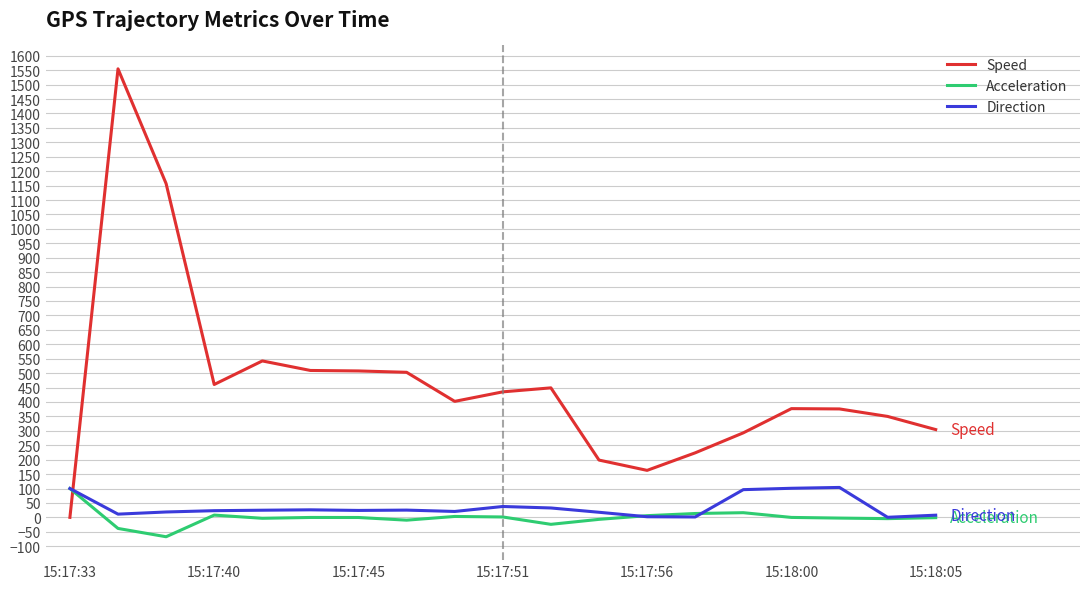

Which series has the largest total across all categories?

Speed